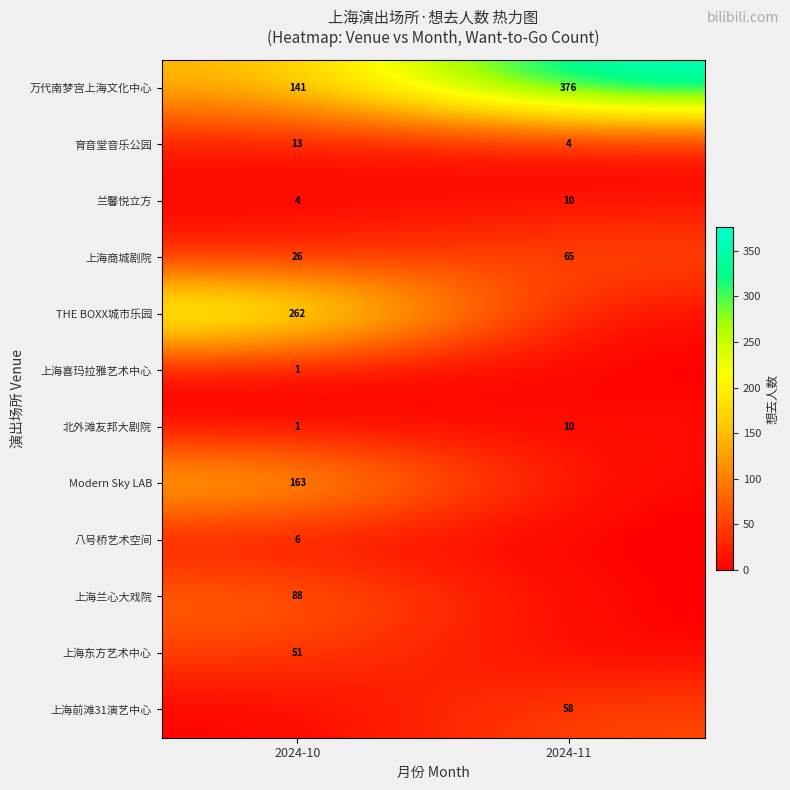

What is the difference between the 万代南梦宫上海文化中心 values at 2024-10 and 2024-11?

235